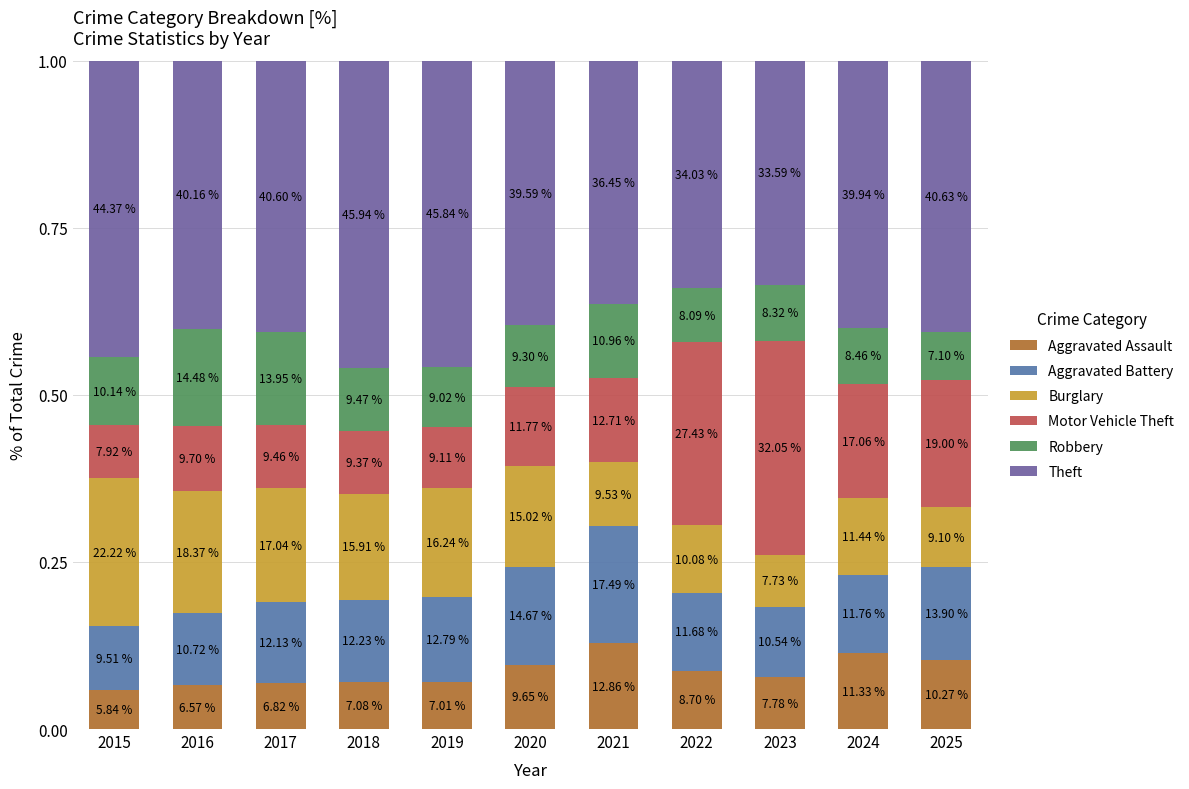

What are all the series names shown in the legend?

Aggravated Assault, Aggravated Battery, Burglary, Motor Vehicle Theft, Robbery, Theft